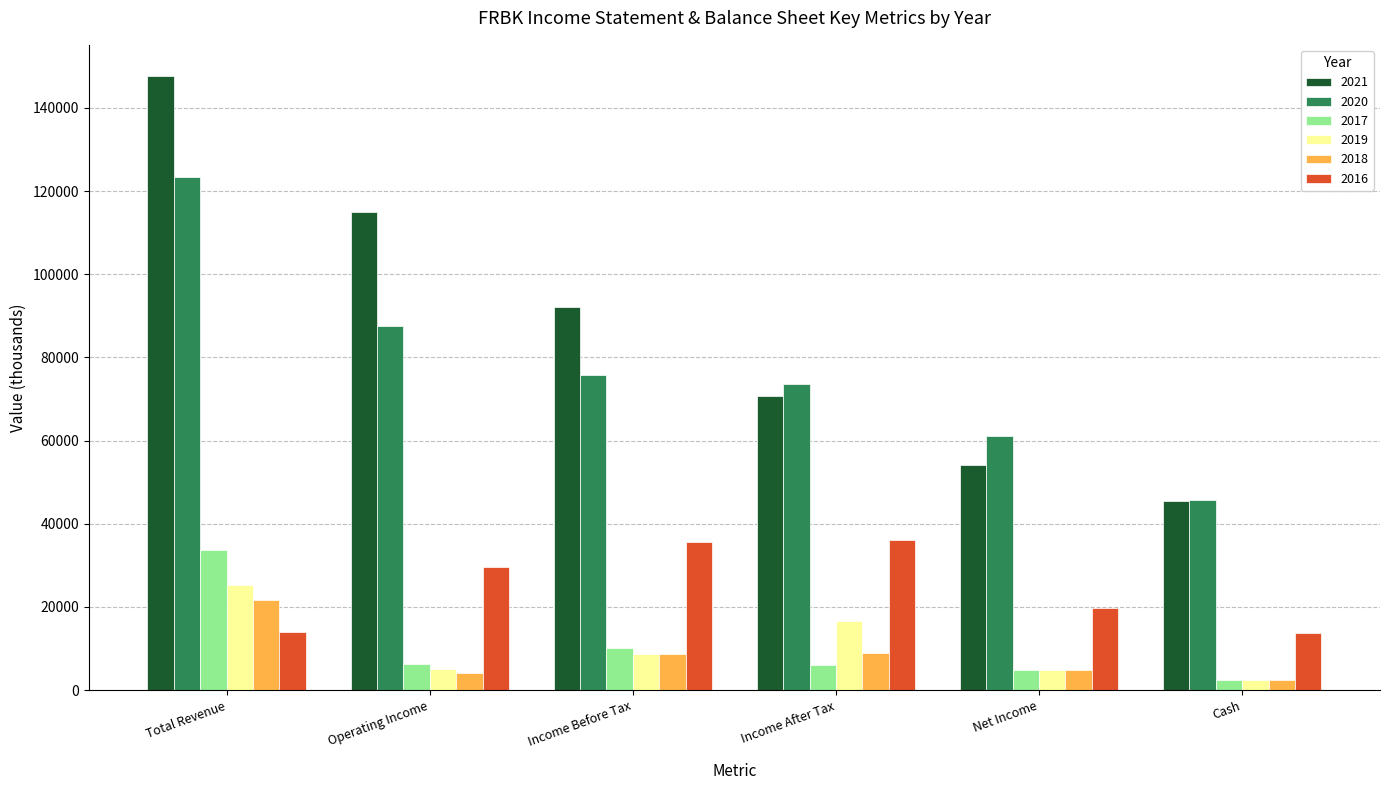

At Total Revenue, list the series in order from largest to smallest.

2021, 2020, 2017, 2019, 2018, 2016